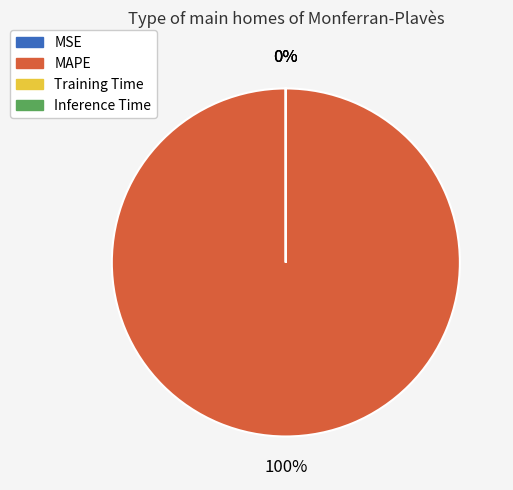

Which slice is the smallest?

MSE